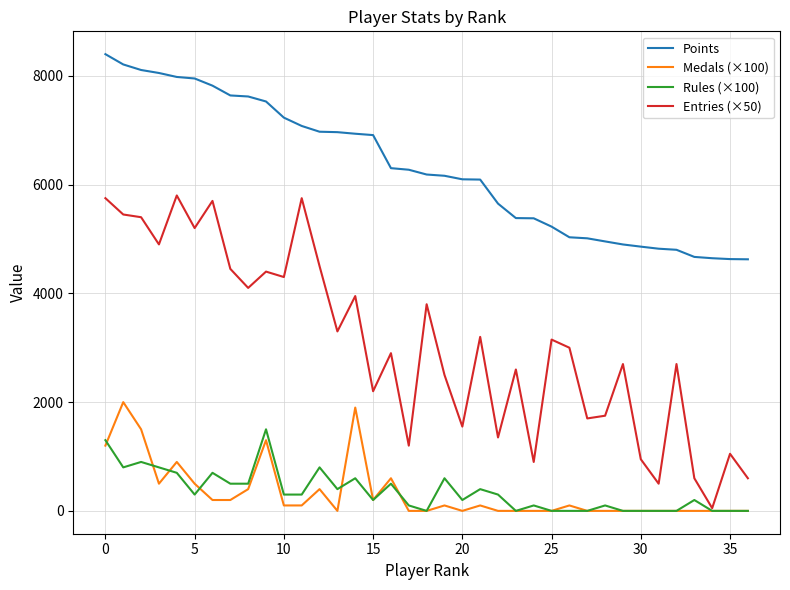

Which series has the largest range (max minus min)?

Entries (×50)